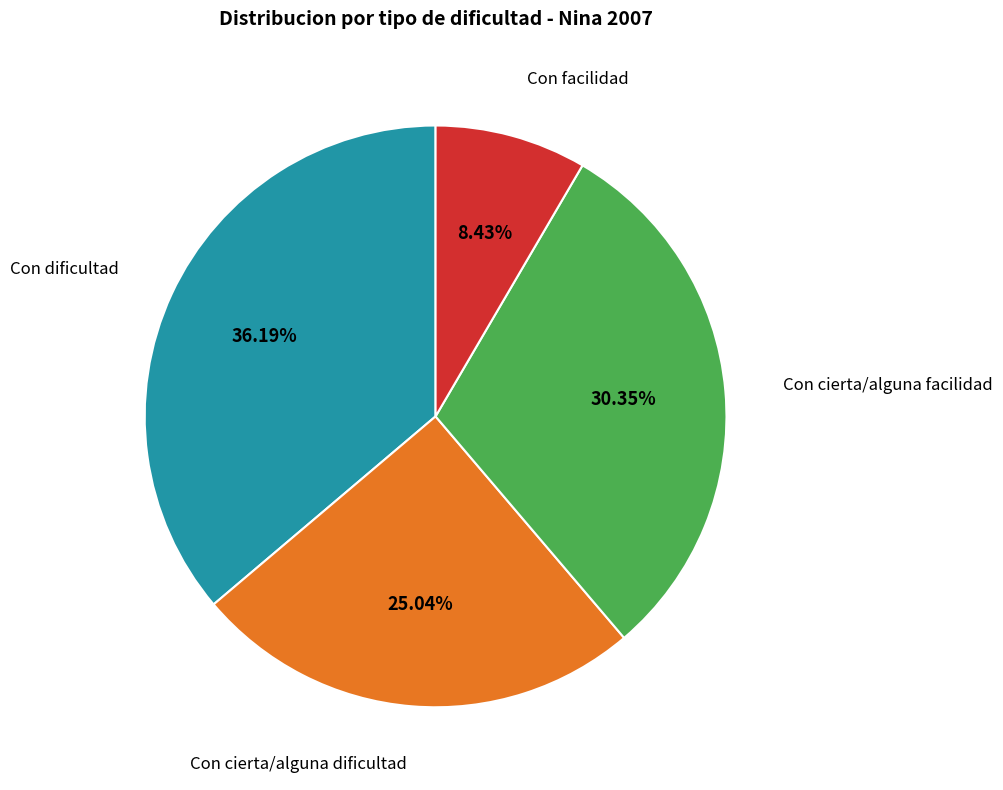

How many slices are in this pie chart?

4